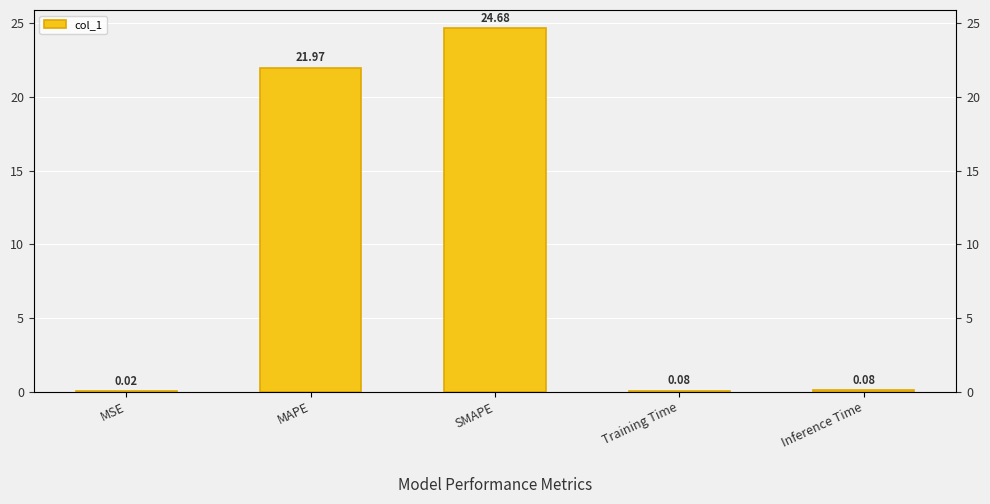

Approximately how many times larger is the value at SMAPE compared to MAPE?

1.1